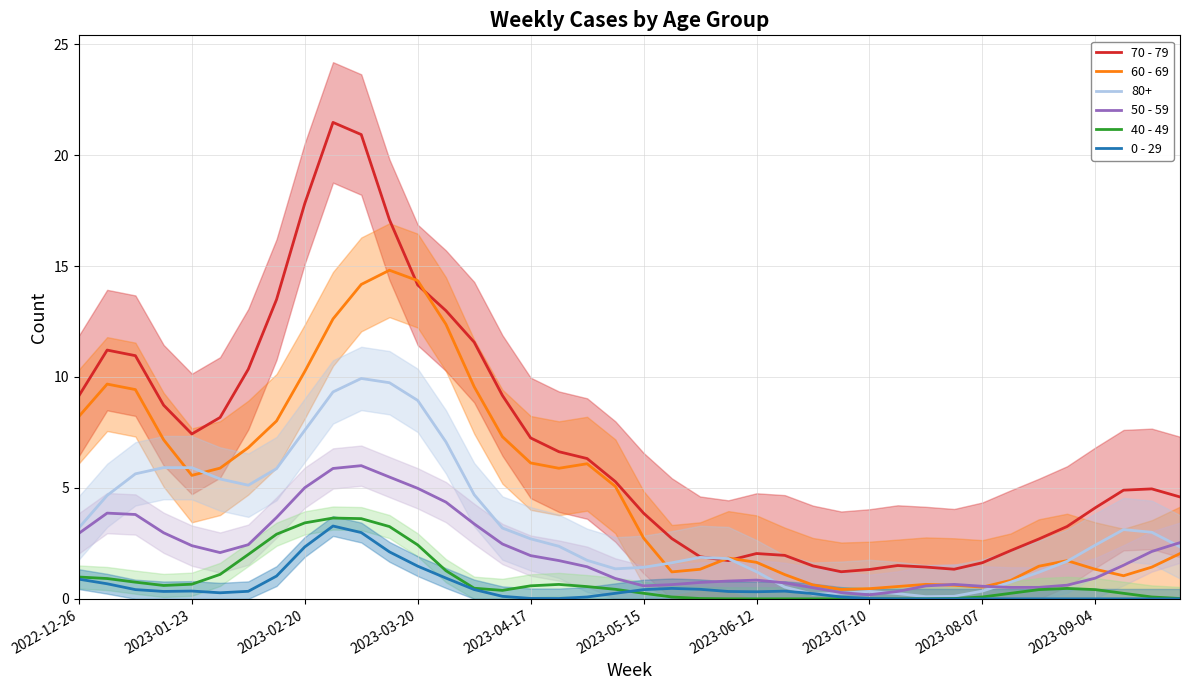

What is the highest value of the 80+ series?

9.9